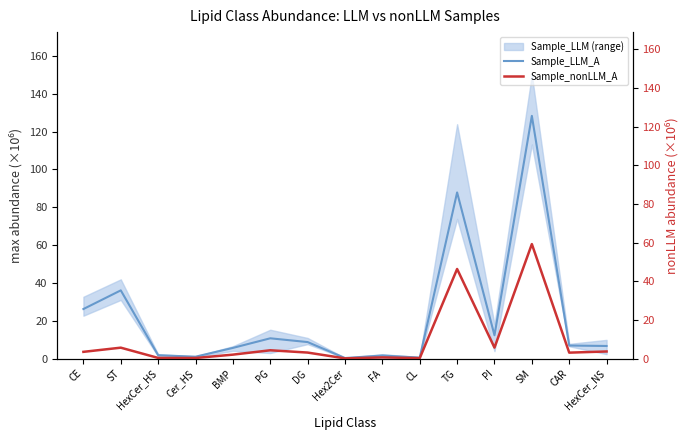

At which label is Sample_nonLLM_A closest to 29?

TG